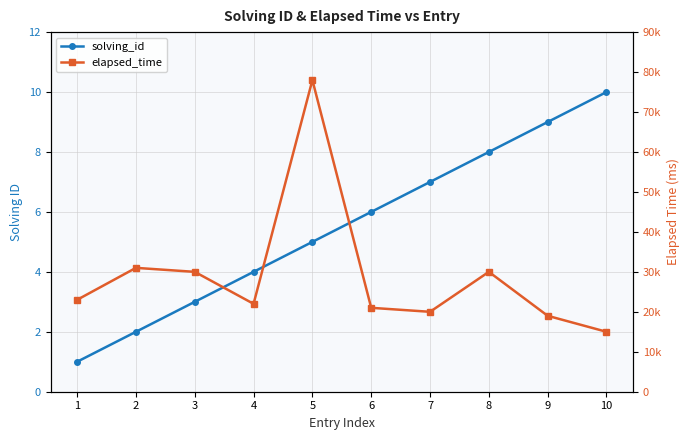

What is the difference between the solving_id values at 8 and 10?

2